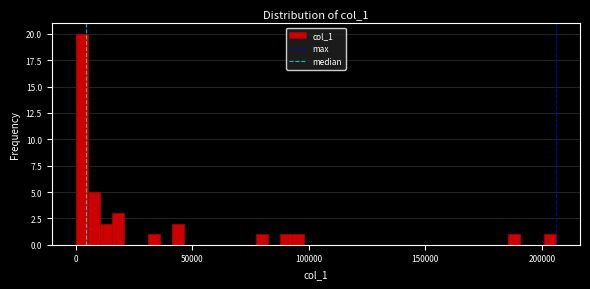

Read against the x-axis, roughly where is the centre of the tallest bar?

5000